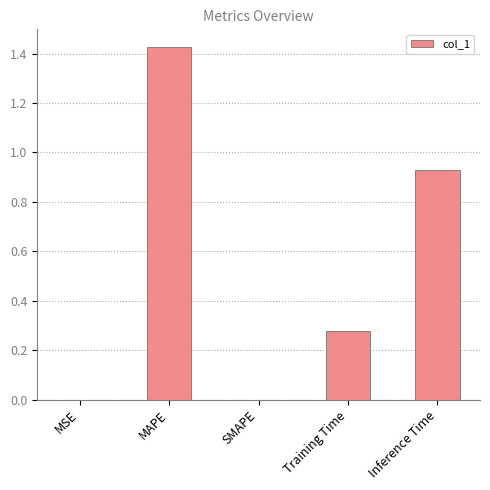

Is it true that the value at SMAPE is 0.9?

False